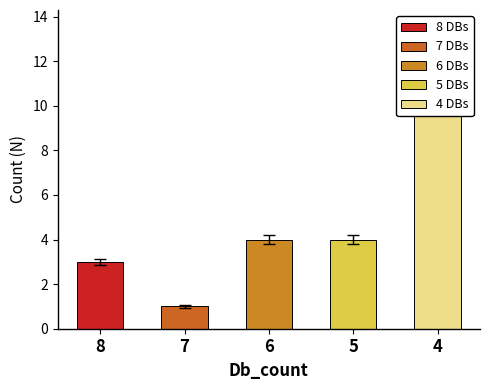

What is the maximum value shown in the chart?

11